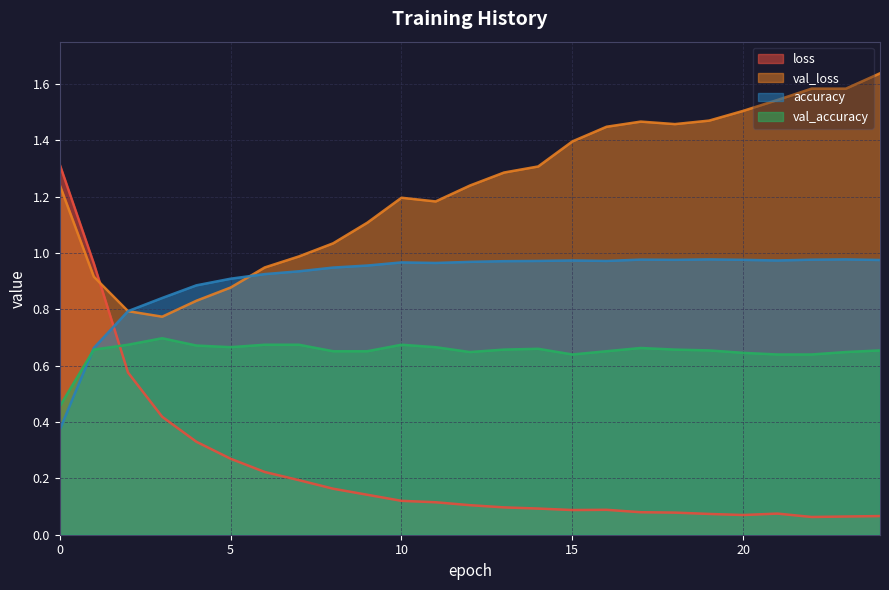

At which label is loss closest to 0?

22